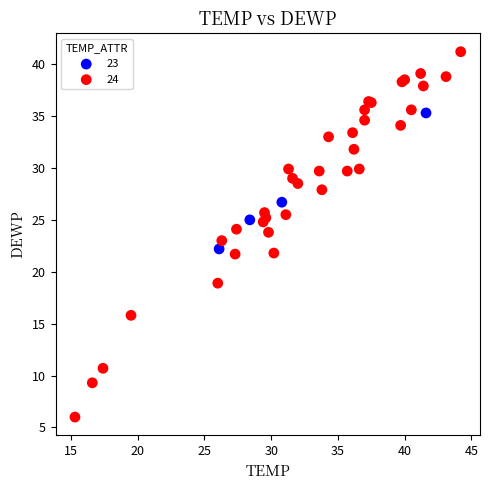

Which series has the widest spread of Y values?

24